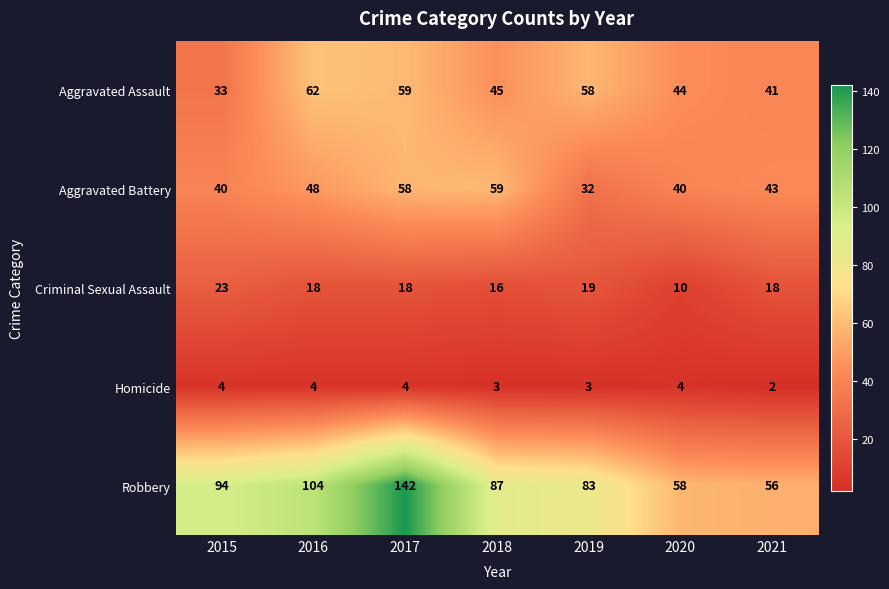

What is the greatest value displayed?

142